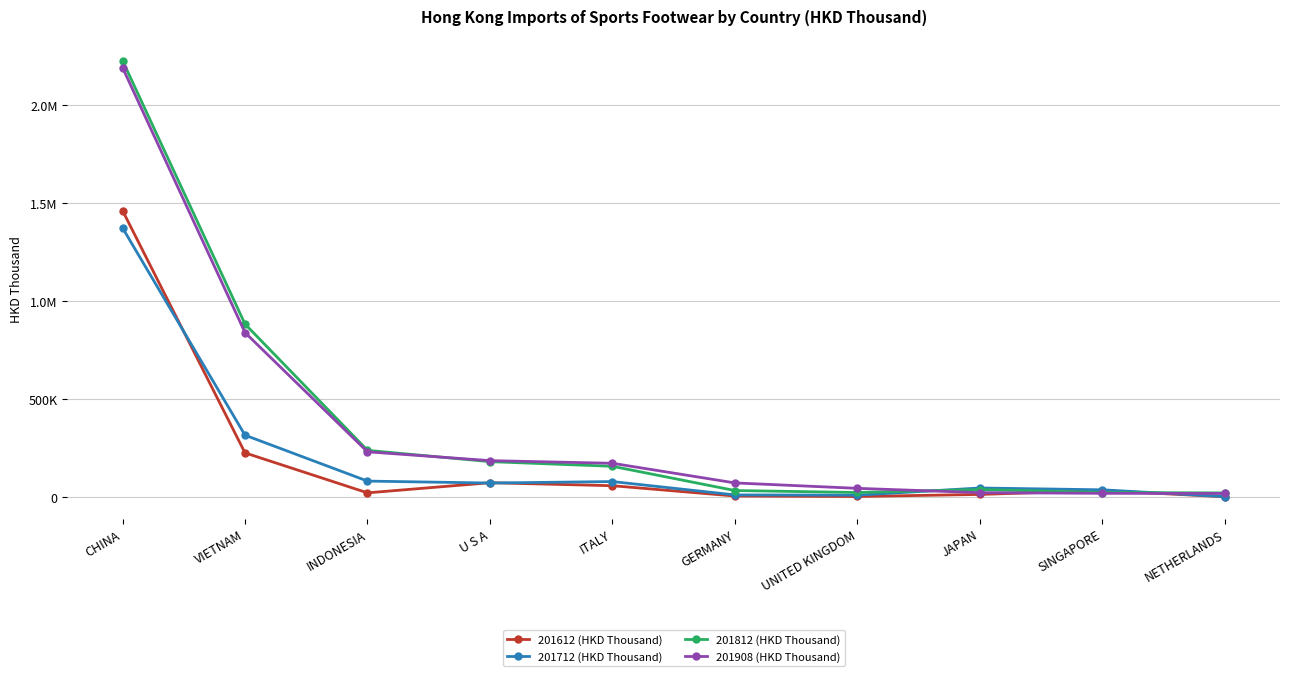

Is this an area chart (filled region under the line)?

No